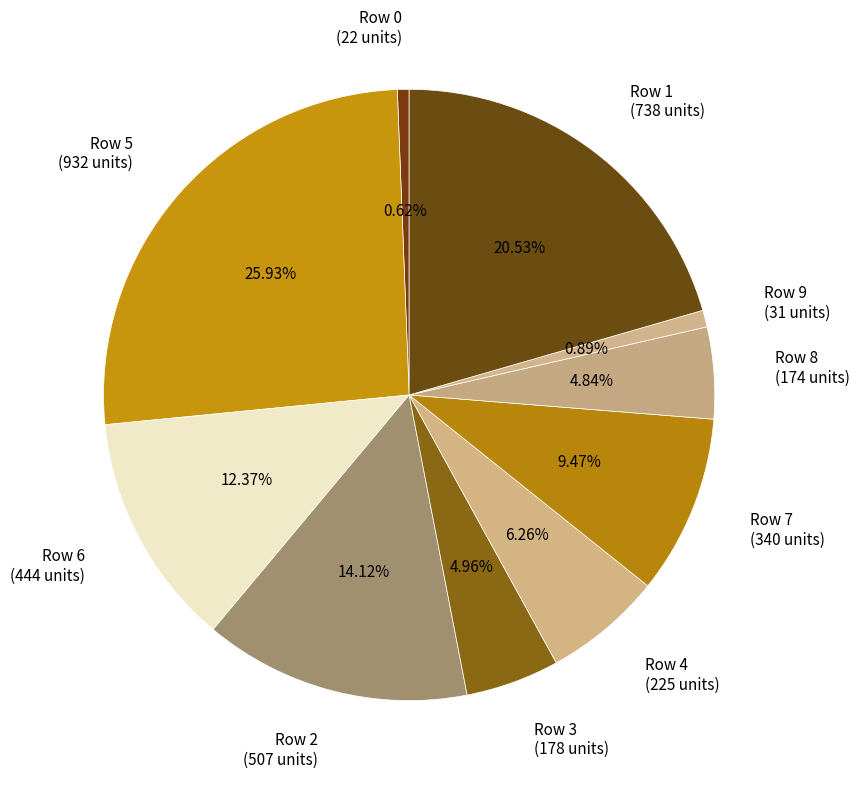

How many slices are in this pie chart?

10